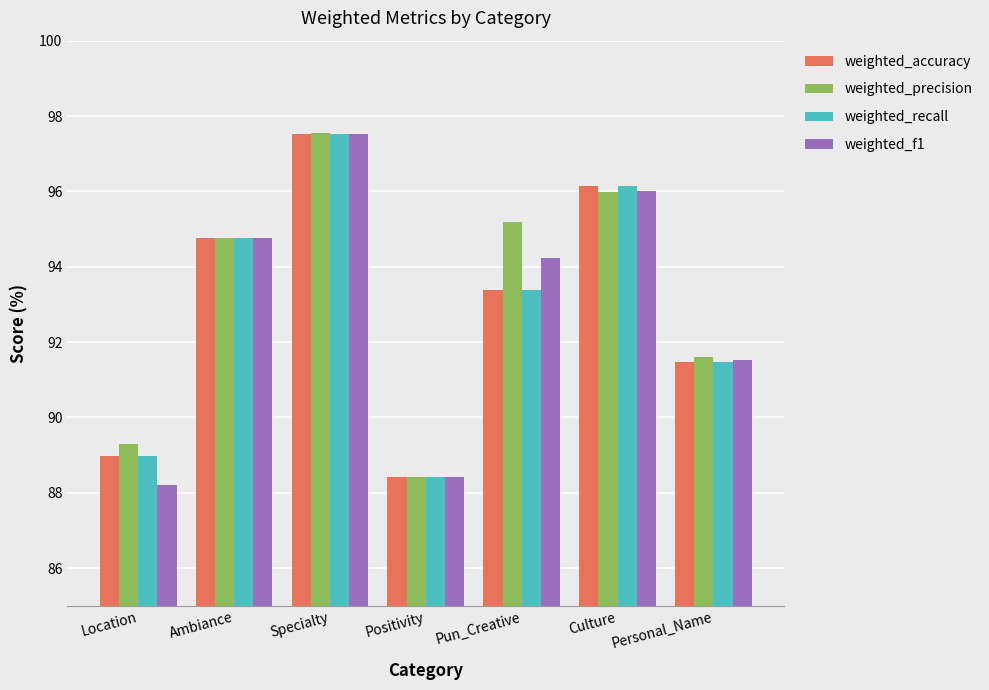

What is the difference between the second highest and second lowest values in the weighted_recall series?

7.2